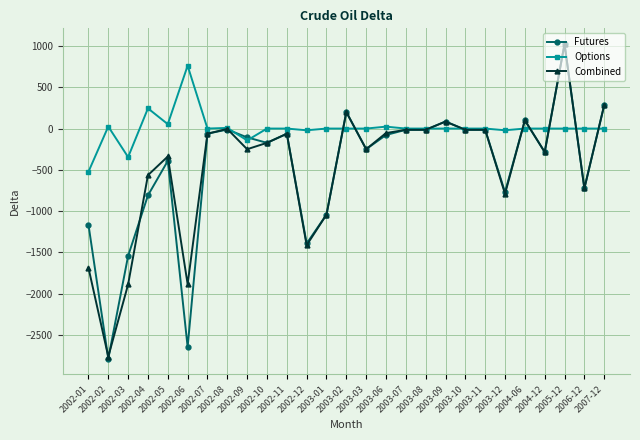

True or false: Combined has more than 2 points higher than both neighbors.

True